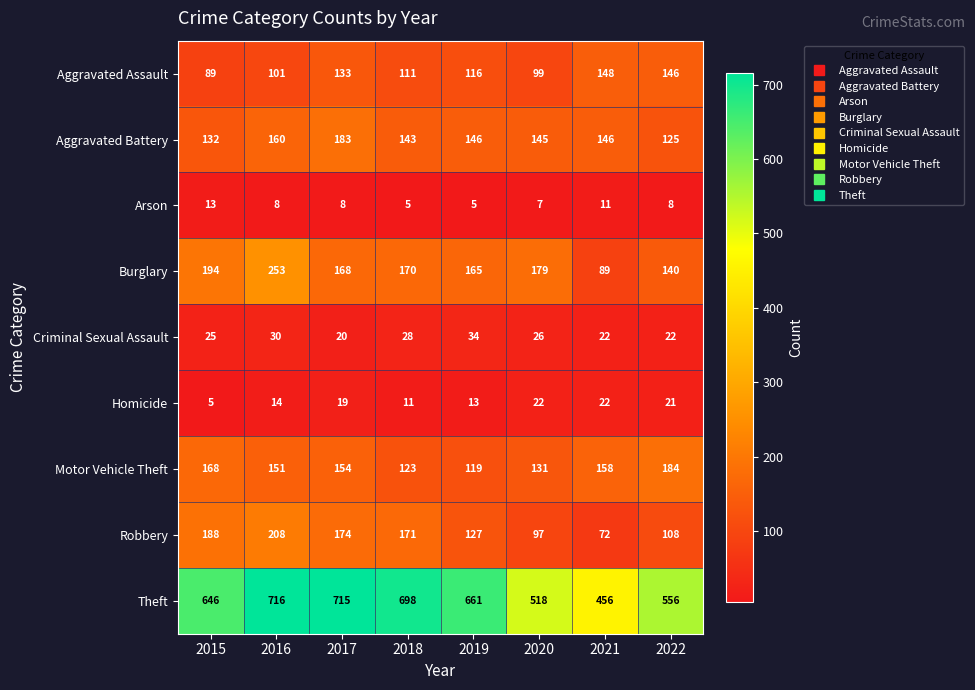

What is the minimum value shown in the chart?

5